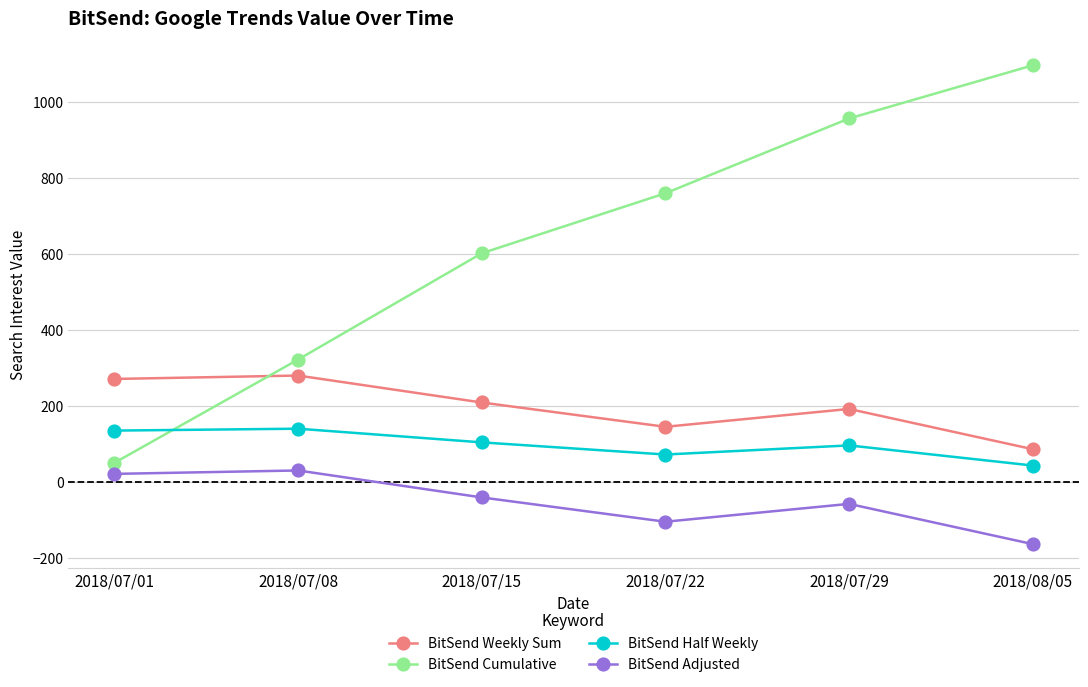

List the series in order of their peak value, highest first.

BitSend Cumulative, BitSend Weekly Sum, BitSend Half Weekly, BitSend Adjusted